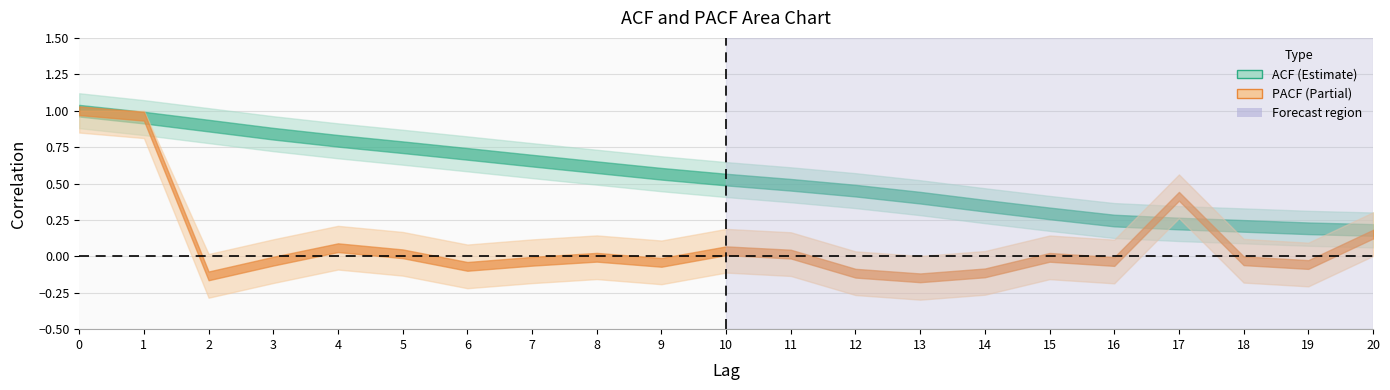

Reading right to left, extract all data points from this chart.

ACF: 0.2	0.2	0.2	0.2	0.2	0.3	0.3	0.4	0.5	0.5	0.5	0.6	0.6	0.7	0.7	0.7	0.8	0.8	0.9	1.0	1.0
PACF: 0.2	-0.1	-0.0	0.4	-0.0	-0.0	-0.1	-0.1	-0.1	0.0	0.0	-0.0	-0.0	-0.0	-0.1	0.0	0.1	-0.0	-0.1	1.0	1.0